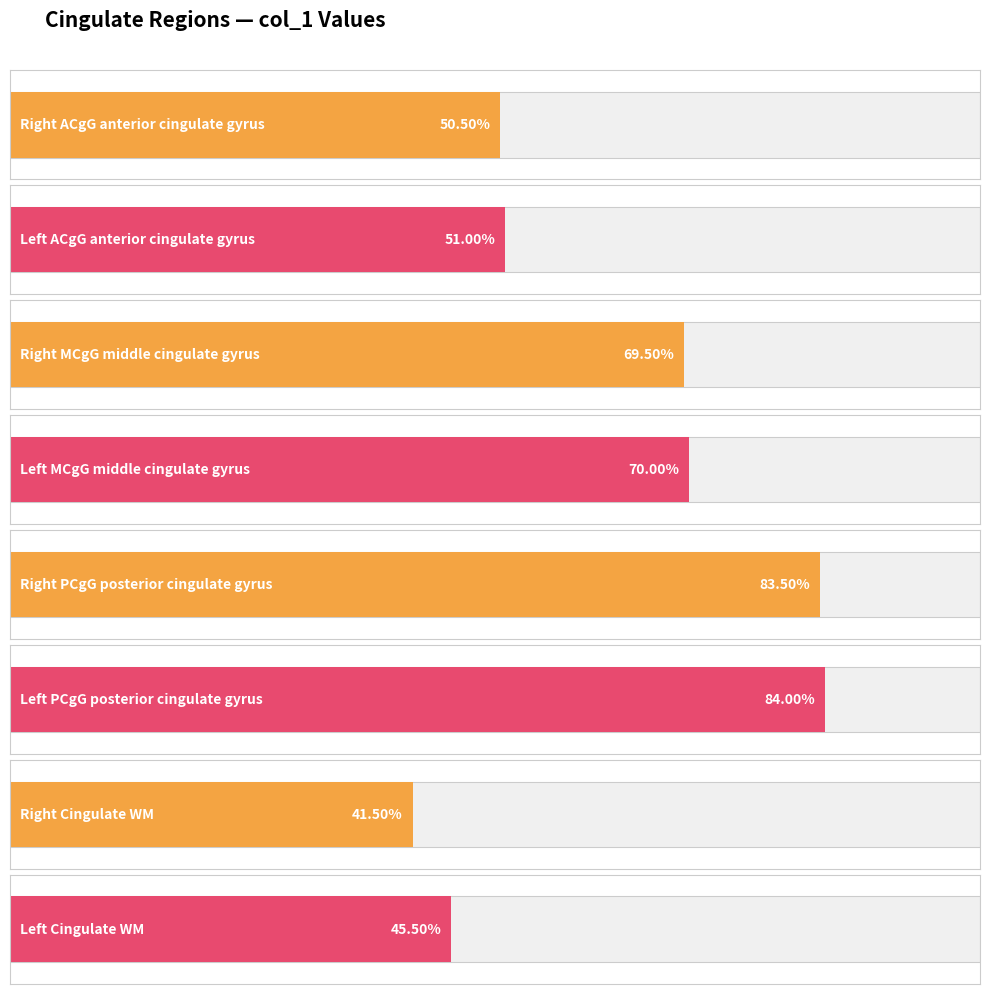

Which category has the lowest value across all series?

Right Cingulate WM